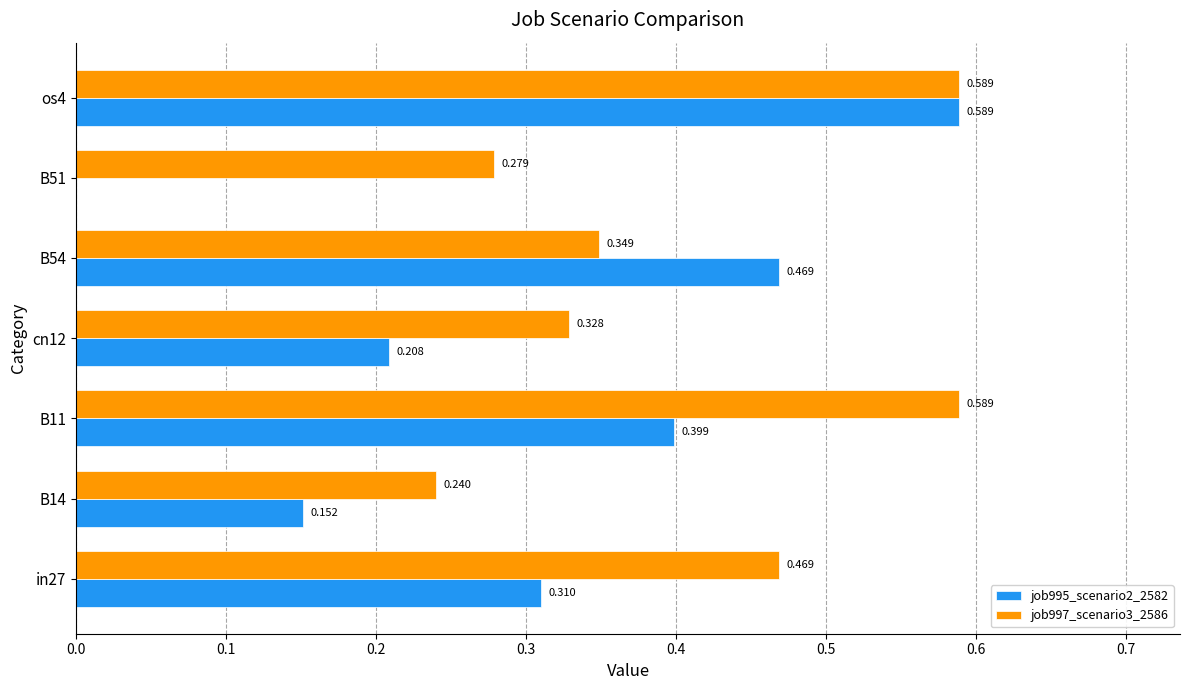

Is the value of job997_scenario3_2586 at os4 greater than the value of job995_scenario2_2582 at B51?

Yes